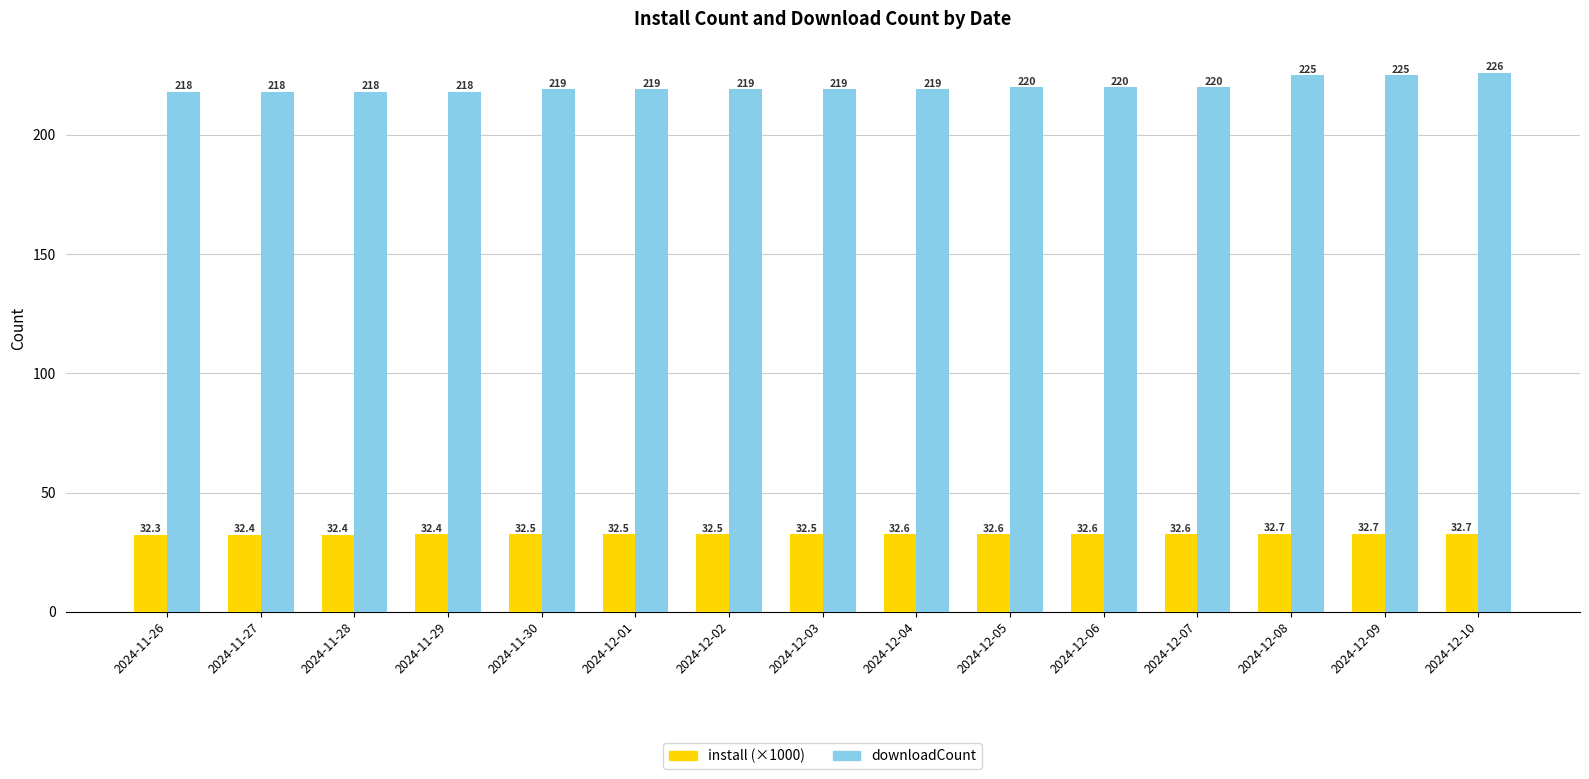

Which series has the largest range (max minus min)?

downloadCount